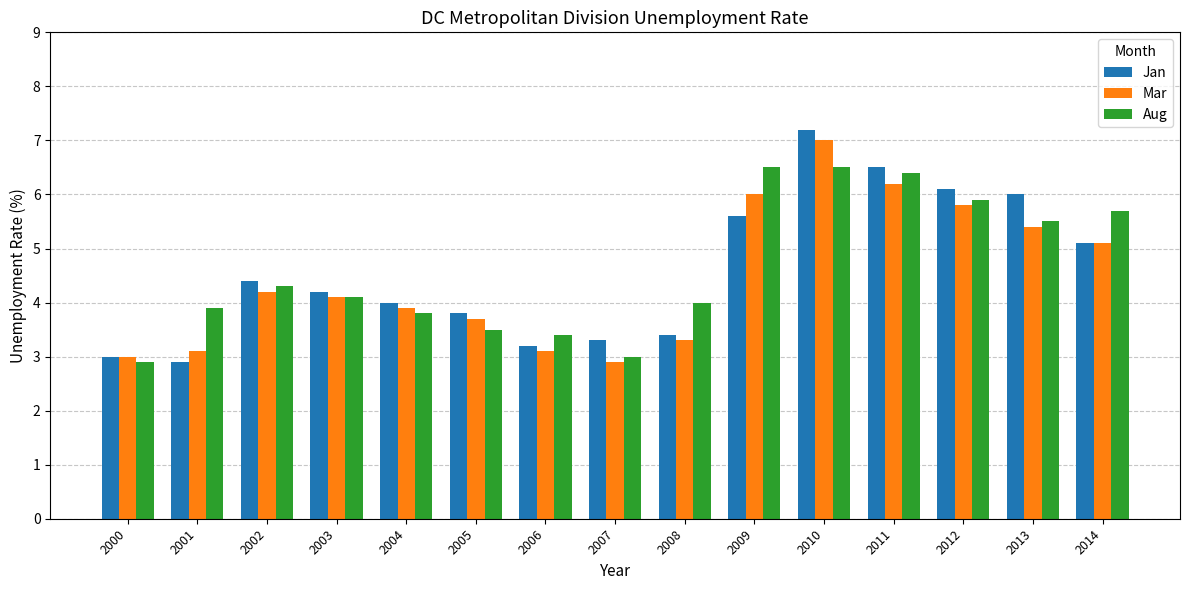

Reading left to right, list all the values displayed in this chart.

Jan: 3.0	2.9	4.4	4.2	4.0	3.8	3.2	3.3	3.4	5.6	7.2	6.5	6.1	6.0	5.1
Mar: 3.0	3.1	4.2	4.1	3.9	3.7	3.1	2.9	3.3	6.0	7.0	6.2	5.8	5.4	5.1
Aug: 2.9	3.9	4.3	4.1	3.8	3.5	3.4	3.0	4.0	6.5	6.5	6.4	5.9	5.5	5.7